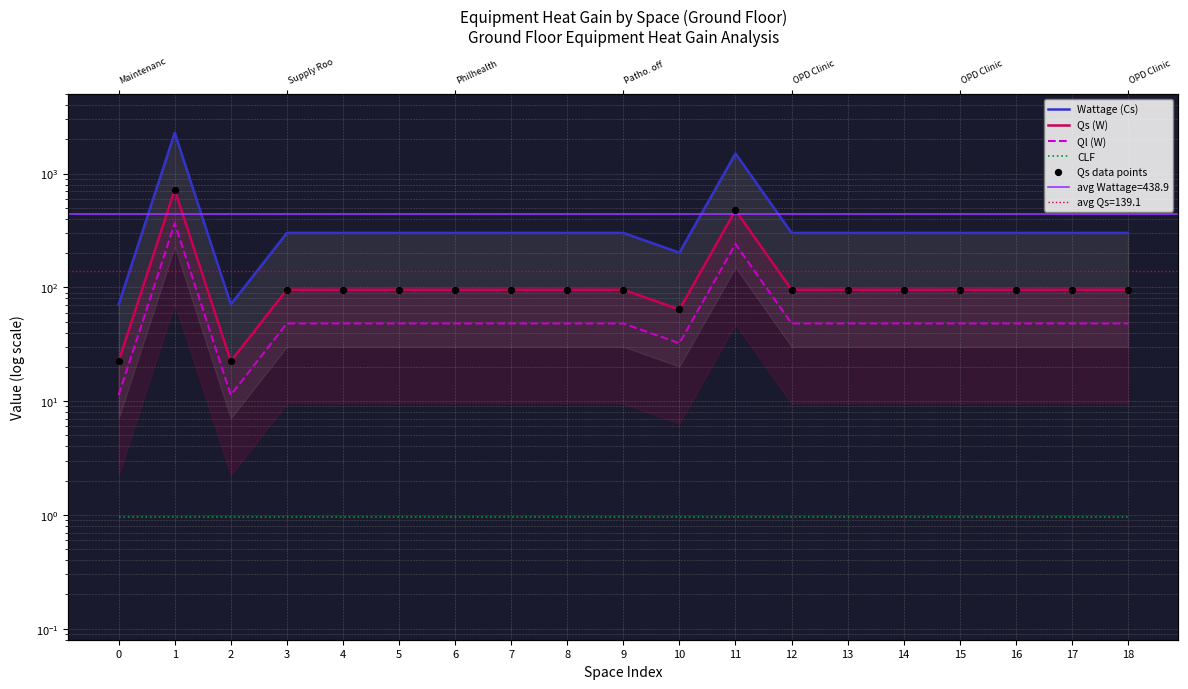

Which series reaches the maximum Y coordinate?

Wattage (Cs)